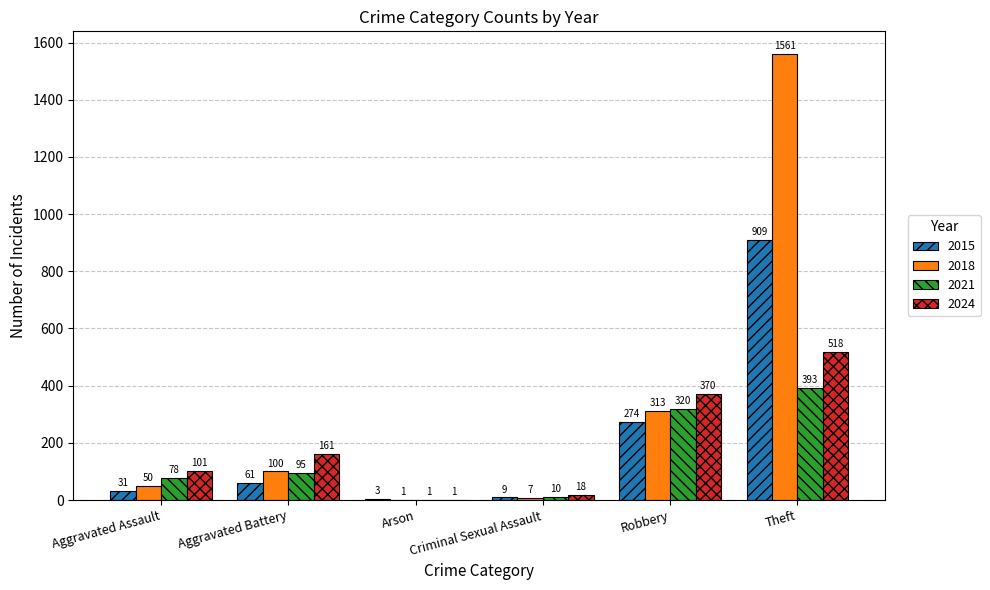

At which category is the sum across all series the highest?

Theft